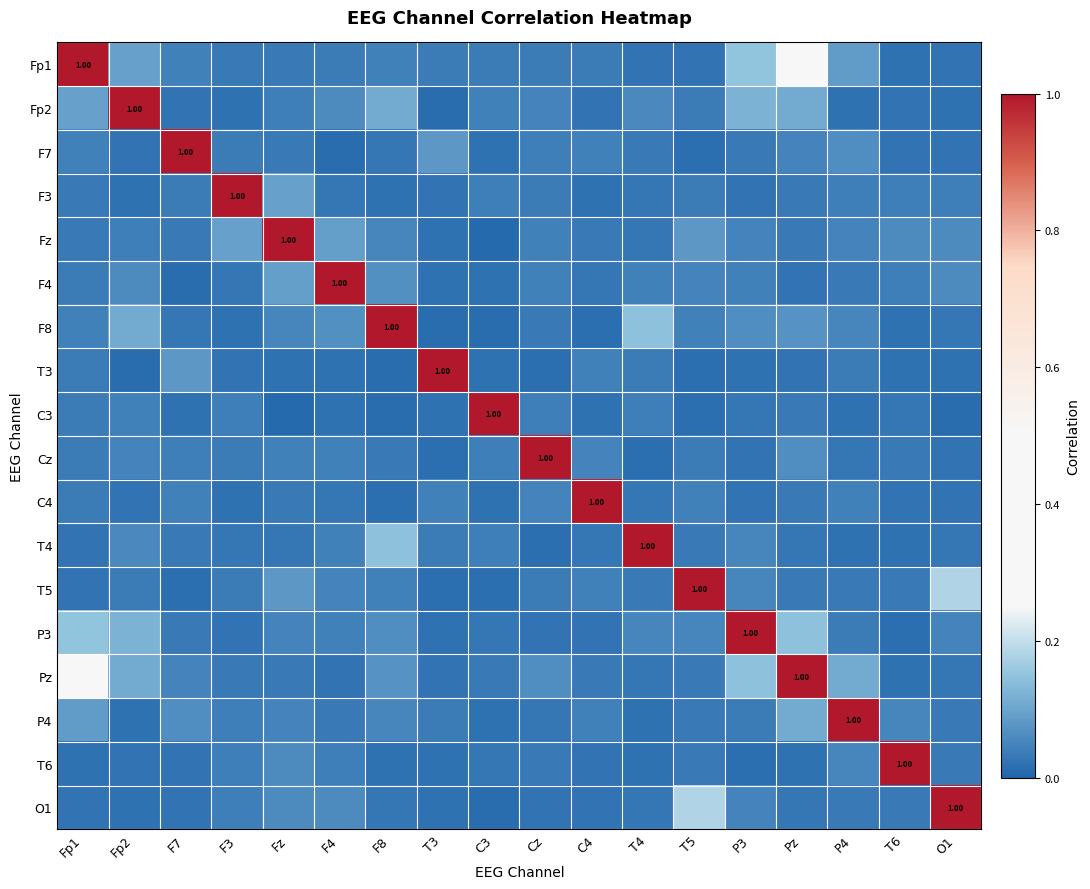

Between T5 and O1, which is larger?

O1